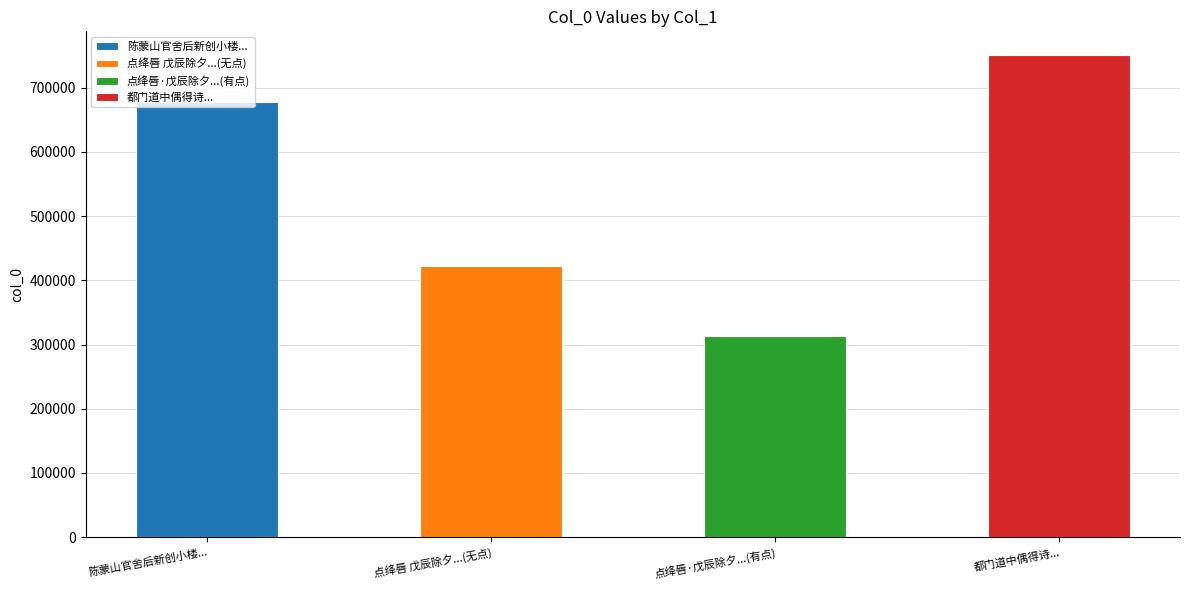

Is it true that the value at 陈蒙山官舍后新创小楼题曰瞻峨且云是东望之意也予为书之而识以诗 is 1137891?

False